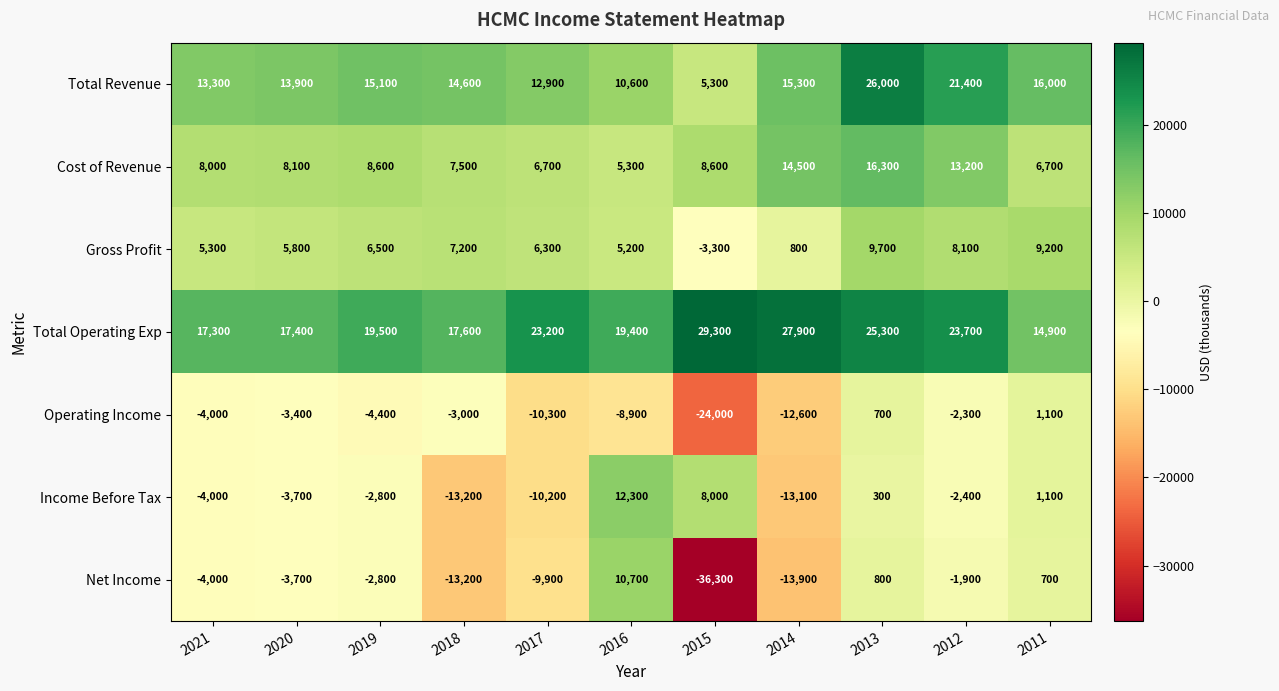

Rank the series at 2015 from lowest to highest value.

Net Income, Operating Income, Gross Profit, Total Revenue, Income Before Tax, Cost of Revenue, Total Operating Exp